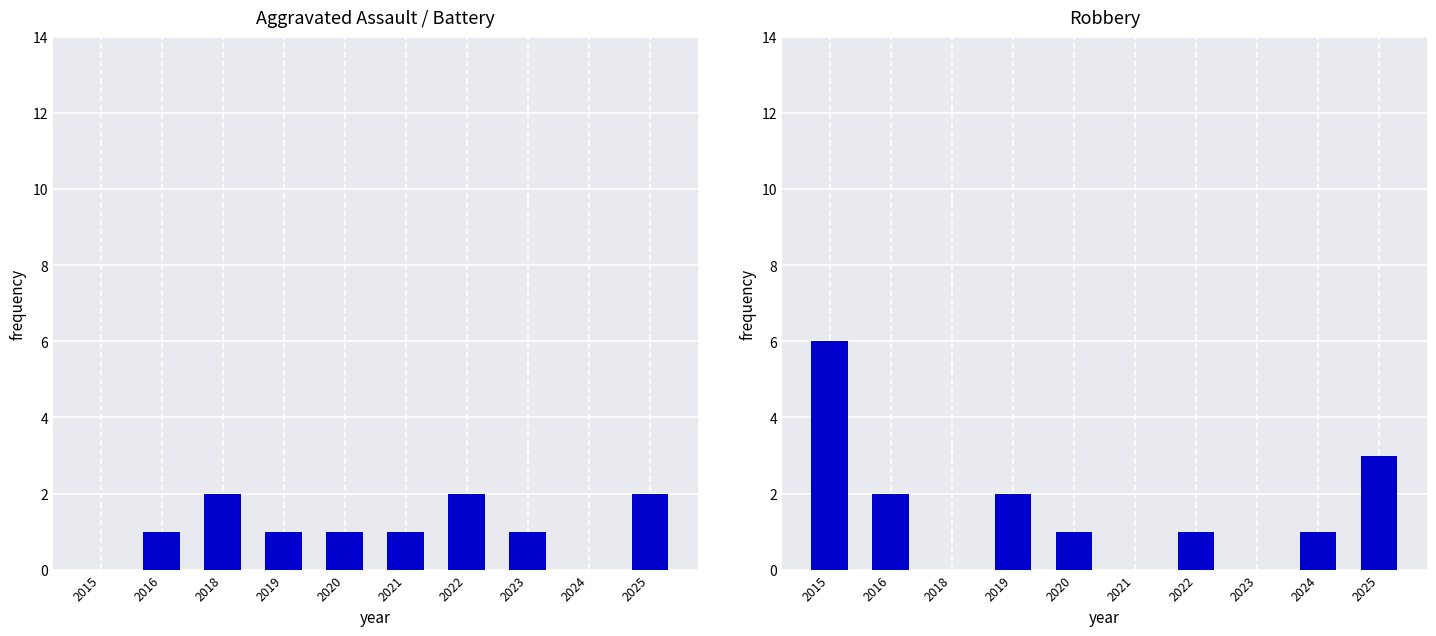

How many bars are there in total?

20